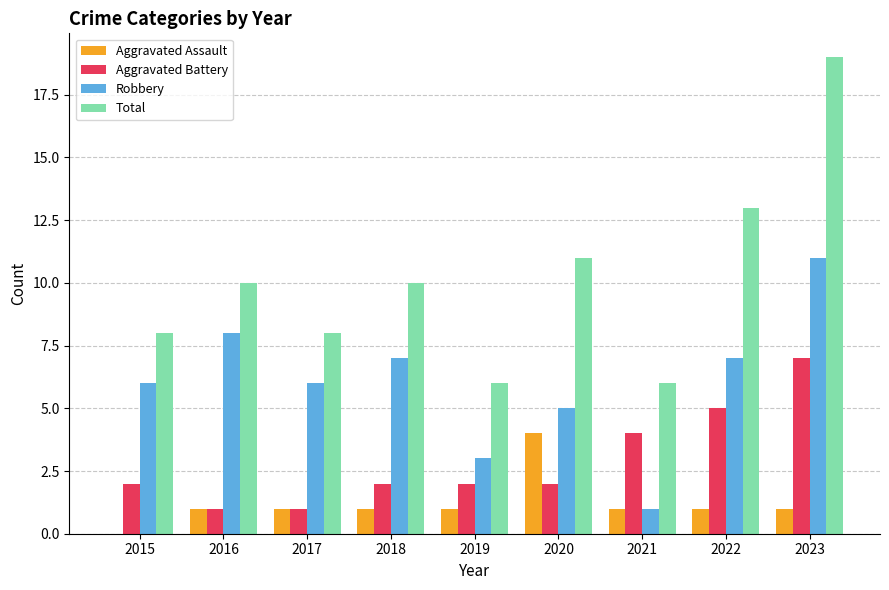

What is the total value across all series at 2023?

38